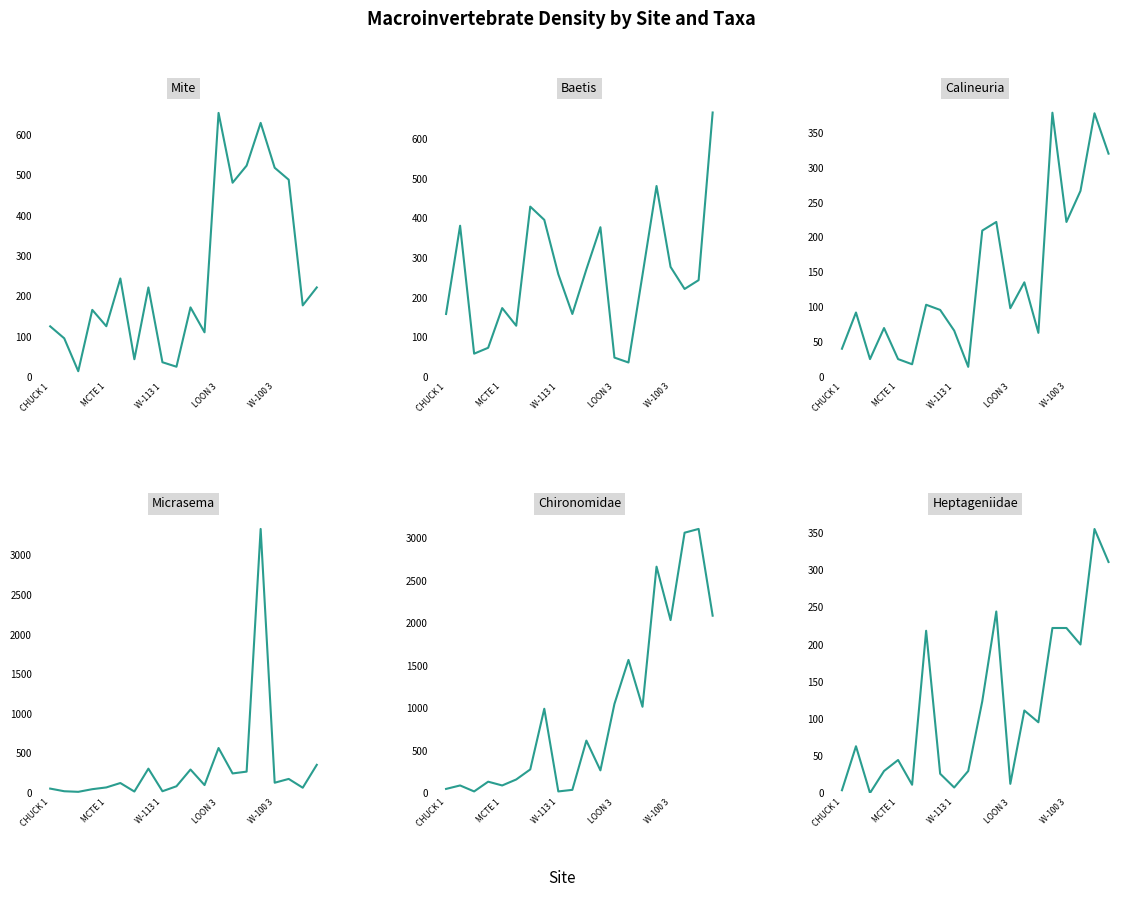

What position from the left is 10?

11